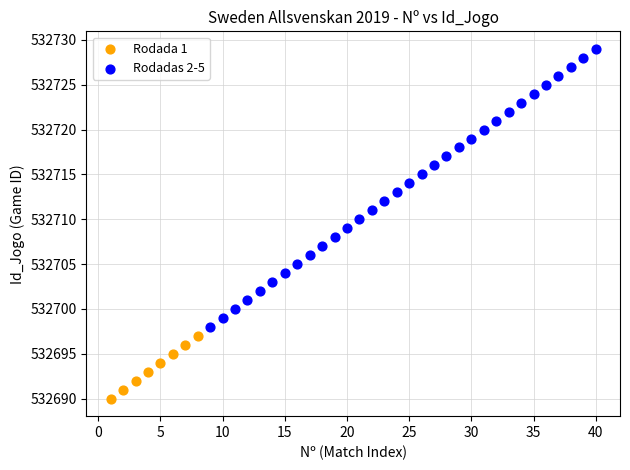

Which series reaches the minimum Y coordinate?

Rodada 1